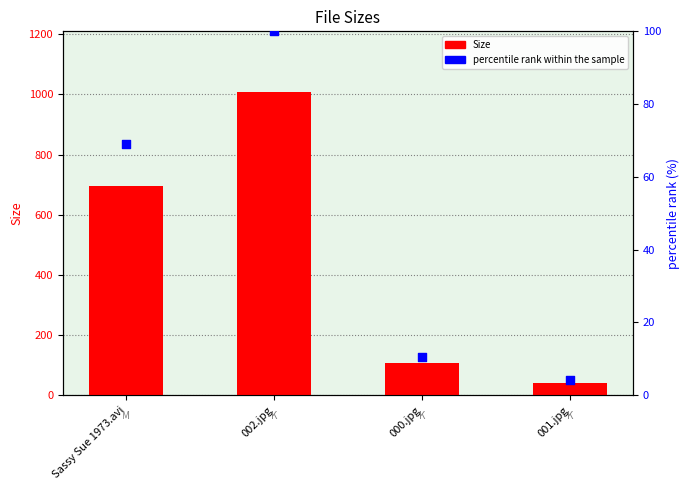

Which series has the largest Y range (max minus min)?

Size